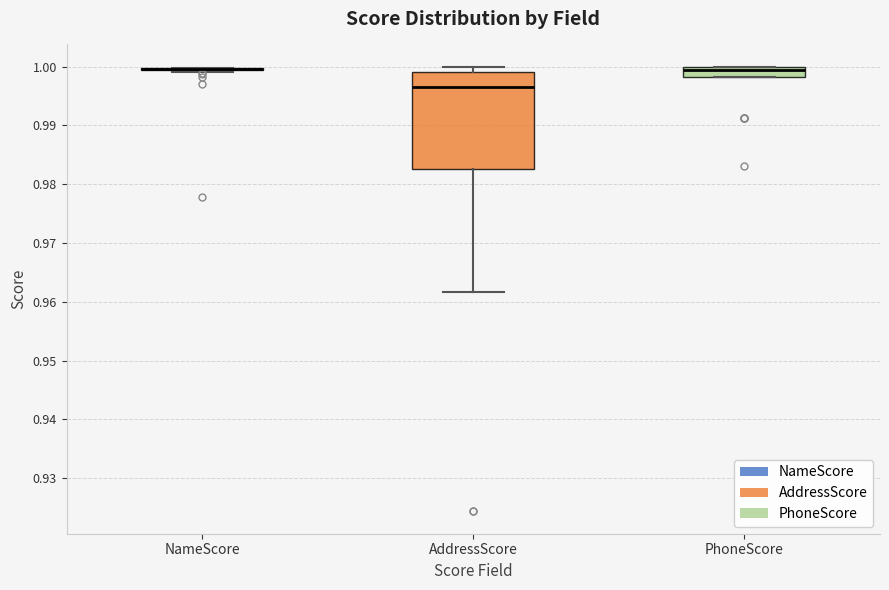

Reading left to right, transcribe this box plot: for each box, give where its median line is, the range the box spans, and where its two whiskers end, as read against the y-axis. The values are not printed on the chart, so give them approximately, as read against the axis.

NameScore: box collapsed to a line at 1.000, whiskers 0.999 to 1.000
AddressScore: median 0.996, box 0.983 to 0.999, whiskers 0.962 to 1.000
PhoneScore: median 0.999, box 0.998 to 1.000, whiskers 0.998 to 1.000